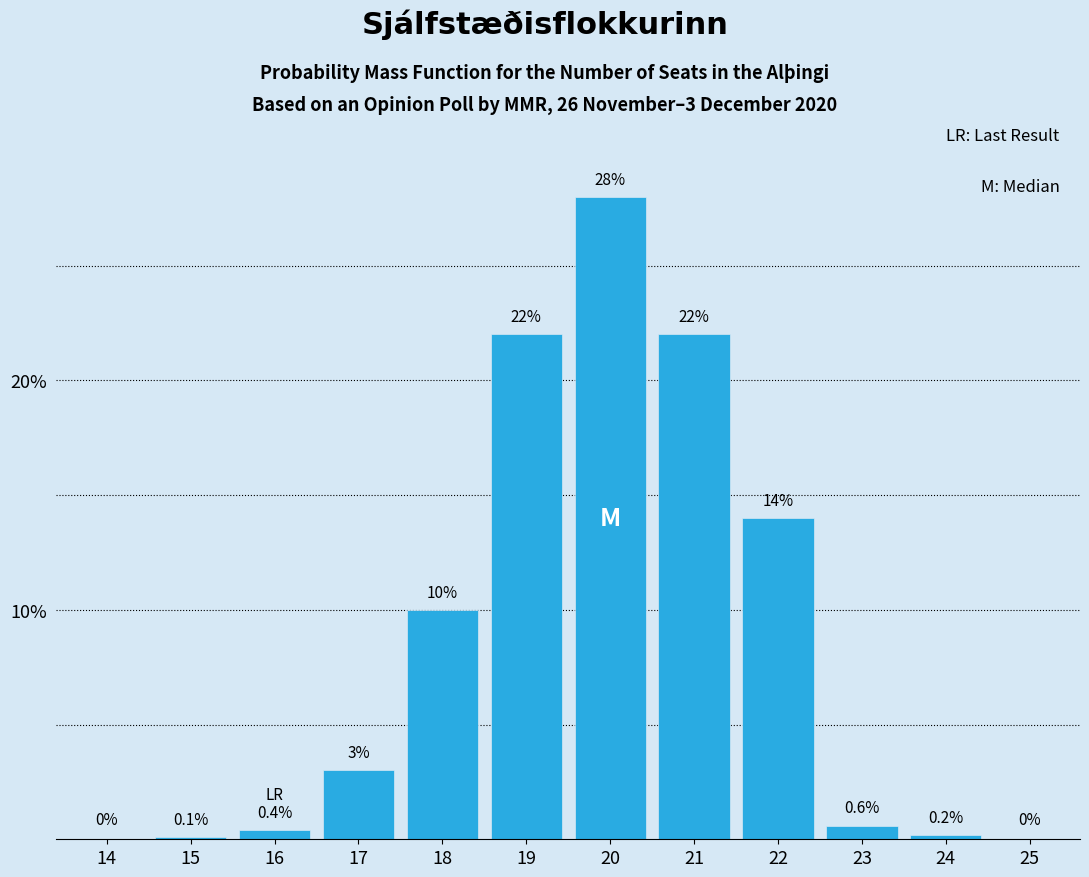

Reading left to right, extract all data points from this chart.

14=0.0	15=0.1	16=0.4	17=3.0	18=10.0	19=22.0	20=28.0	21=22.0	22=14.0	23=0.6	24=0.2	25=0.0